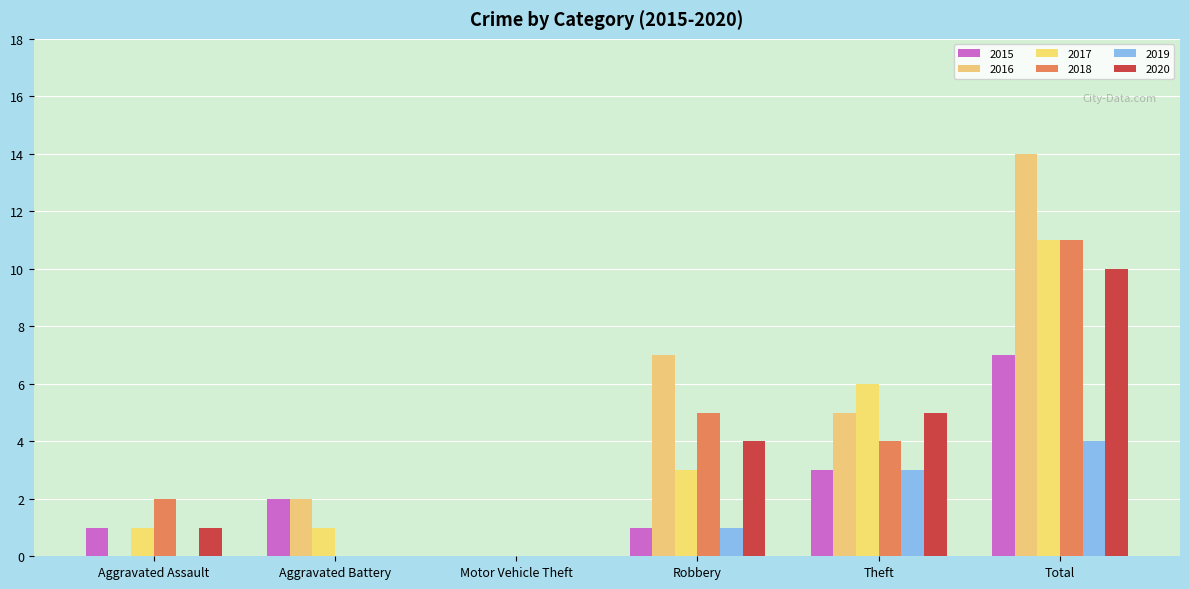

At how many categories does at least one series exceed 6?

2